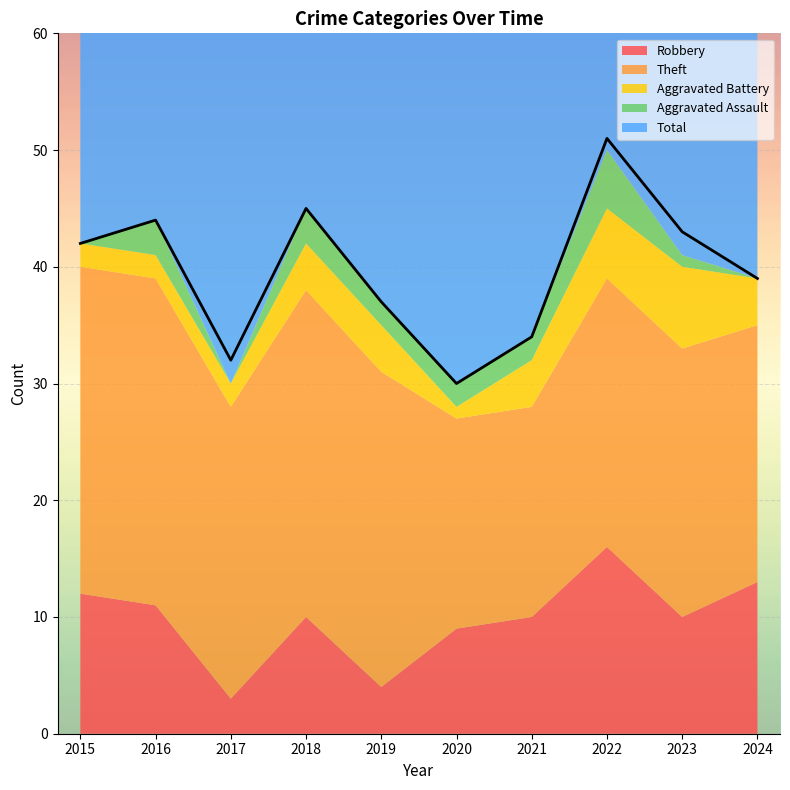

Which category has the highest value in the Aggravated Assault series?

2022